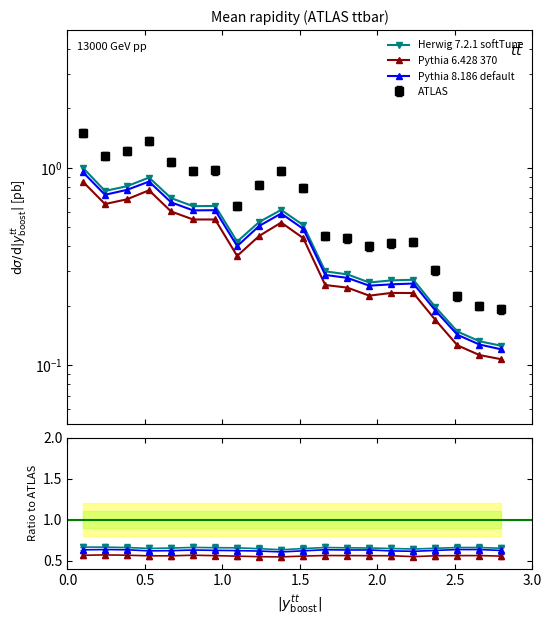

What is the sum of all Pythia 6.428 370 values?

8.1